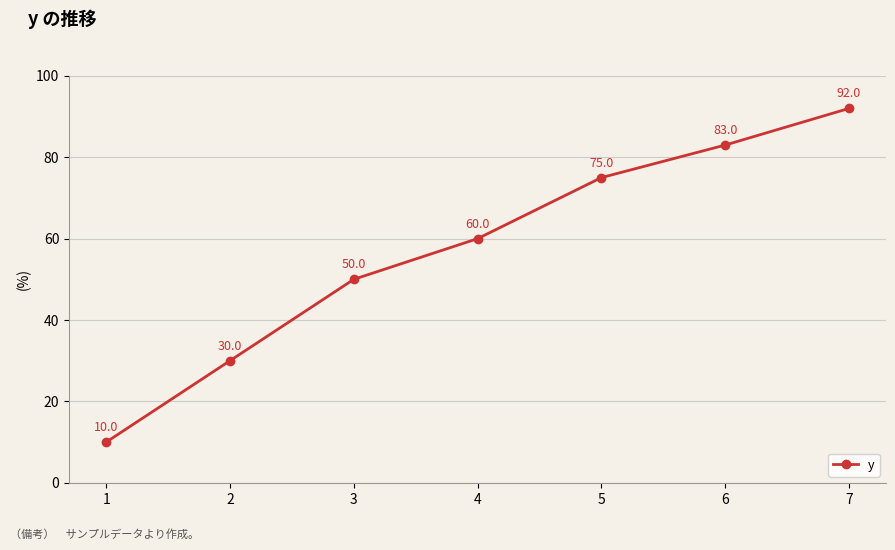

The chart shows a value of 47 at 7. True or false?

False